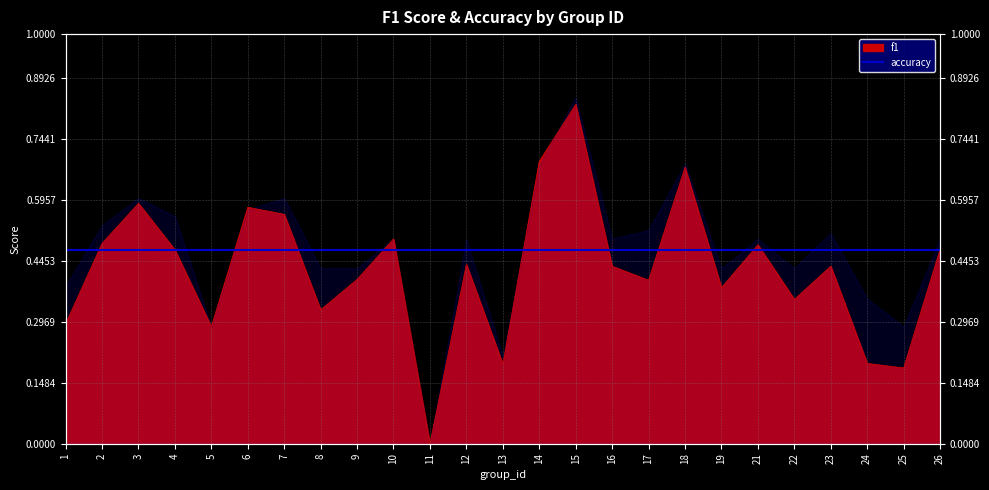

Reading right to left, what are all the values shown in this chart?

26=0.5	25=0.2	24=0.2	23=0.4	22=0.4	21=0.5	19=0.4	18=0.7	17=0.4	16=0.4	15=0.8	14=0.7	13=0.2	12=0.4	11=0.0	10=0.5	9=0.4	8=0.3	7=0.6	6=0.6	5=0.3	4=0.5	3=0.6	2=0.5	1=0.3